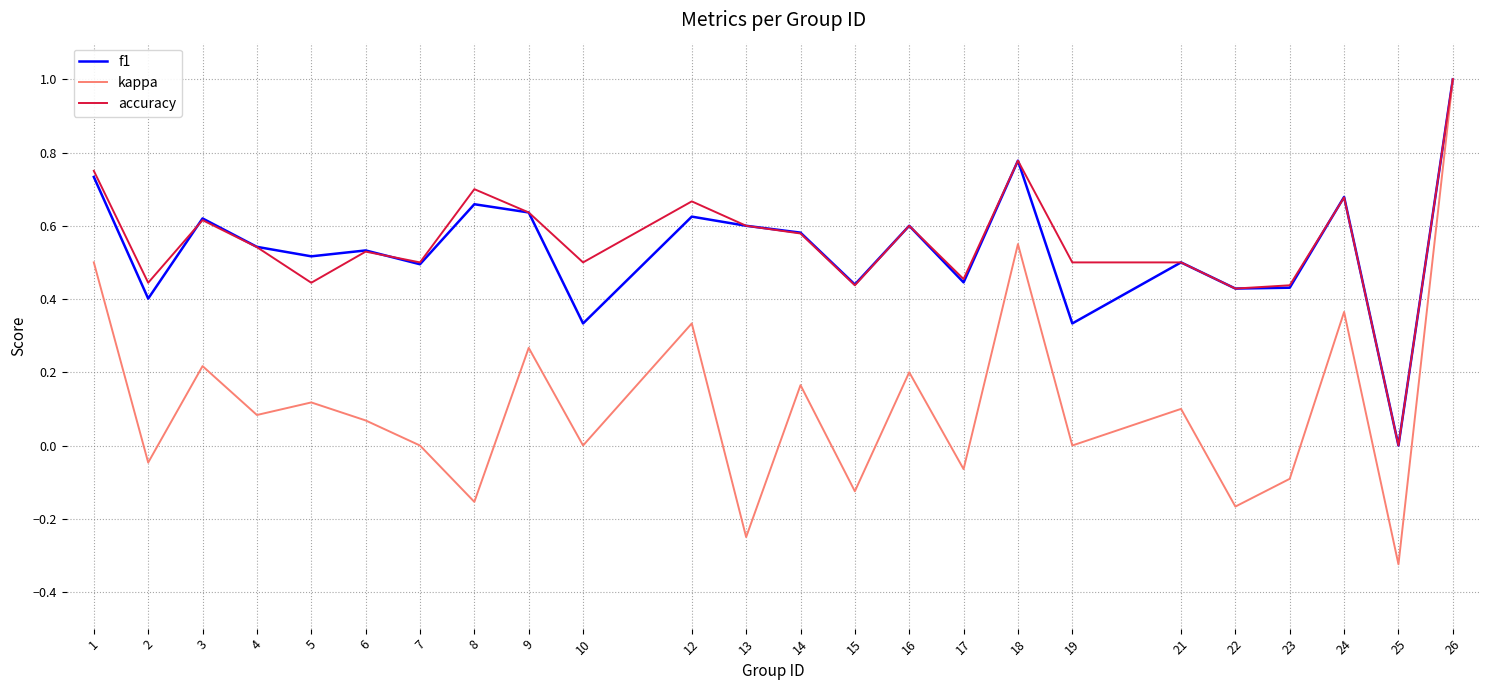

What is the sum of all accuracy values?

13.3